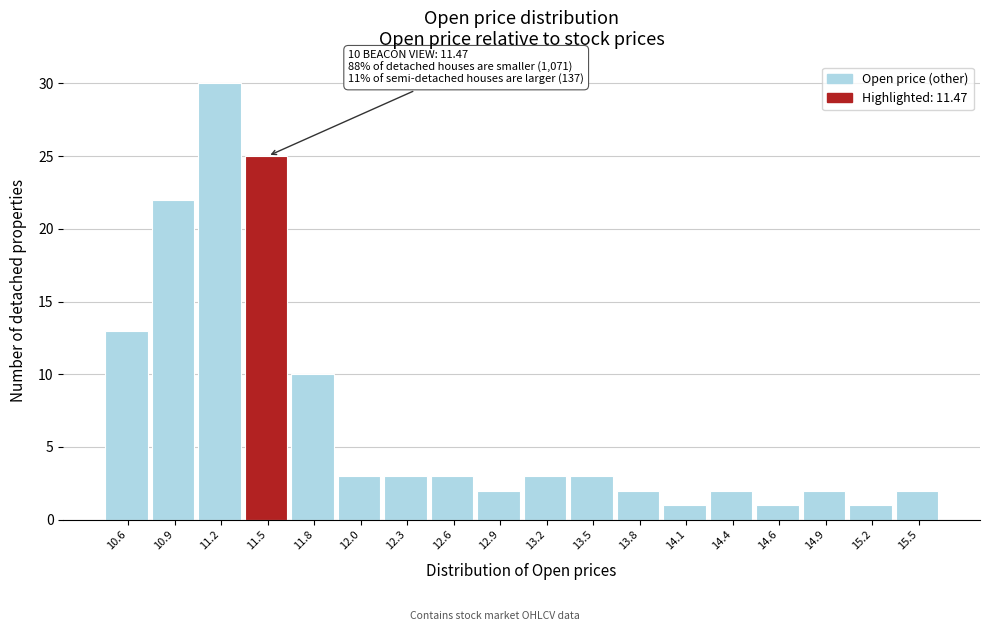

Reading left to right, extract all data points from this chart.

13	22	30	25	10	3	3	3	2	3	3	2	1	2	1	2	1	2